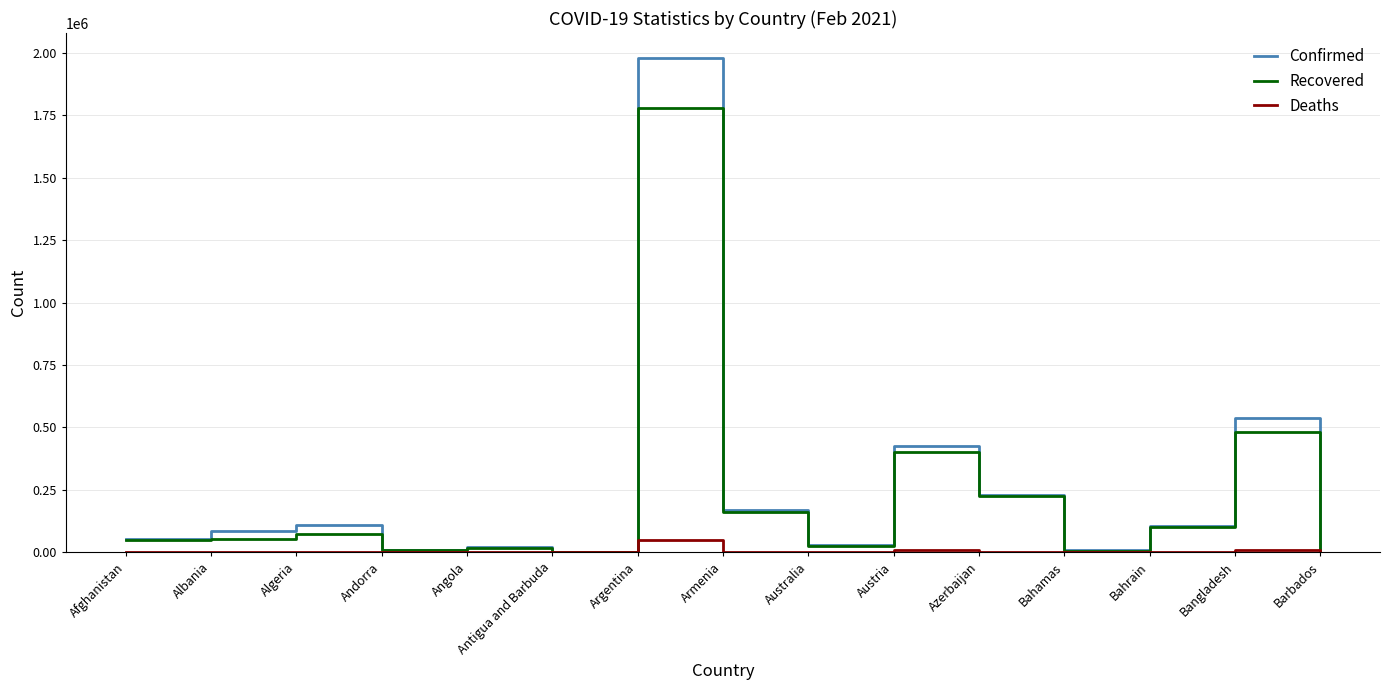

How many categories are shown in the chart?

15